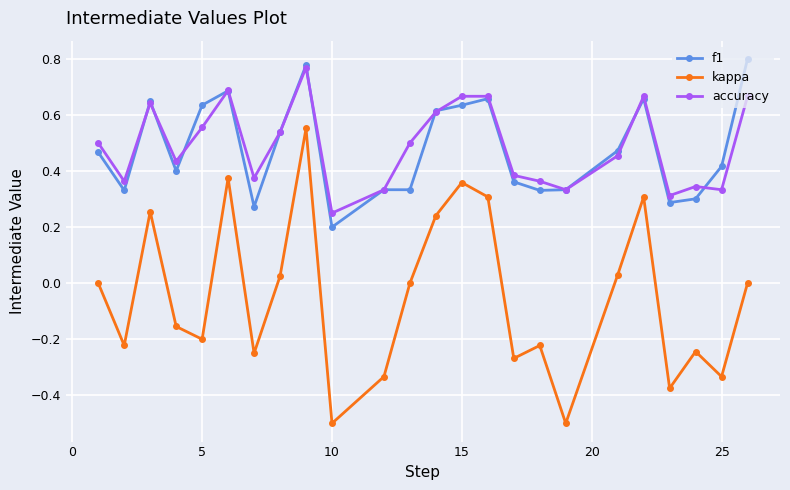

True or false: kappa has more than 1 points higher than both neighbors.

True